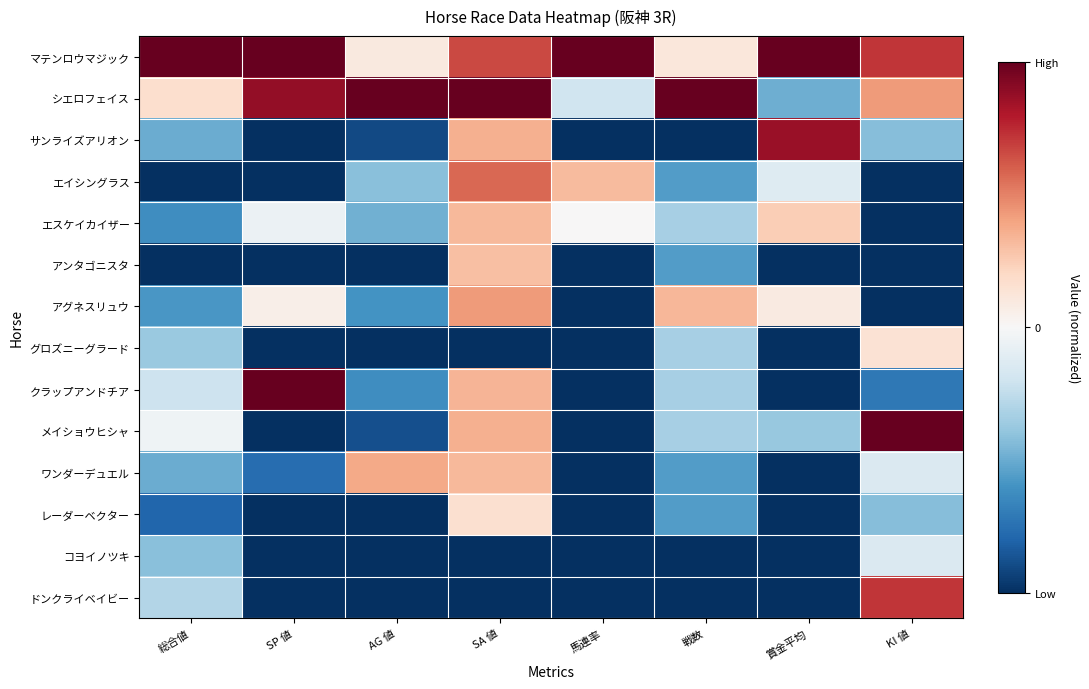

Reading left to right, what are all the values shown in this chart?

マテンロウマジック: 総合値=1.0	SP 値=1.0	AG 値=0.1	SA 値=0.7	馬連率=1.0	戦数=0.1	賞金平均=1.0	KI 値=0.7
シエロフェイス: 総合値=0.2	SP 値=0.9	AG 値=1.0	SA 値=1.0	馬連率=-0.2	戦数=1.0	賞金平均=-0.5	KI 値=0.4
サンライズアリオン: 総合値=-0.5	SP 値=-1.0	AG 値=-0.9	SA 値=0.4	馬連率=-1.0	戦数=-1.0	賞金平均=0.9	KI 値=-0.4
エイシングラス: 総合値=-1.0	SP 値=-1.0	AG 値=-0.4	SA 値=0.6	馬連率=0.3	戦数=-0.6	賞金平均=-0.1	KI 値=-1.0
エスケイカイザー: 総合値=-0.6	SP 値=-0.1	AG 値=-0.5	SA 値=0.3	馬連率=0.0	戦数=-0.3	賞金平均=0.2	KI 値=-1.0
アンタゴニスタ: 総合値=-1.0	SP 値=-1.0	AG 値=-1.0	SA 値=0.3	馬連率=-1.0	戦数=-0.6	賞金平均=-1.0	KI 値=-1.0
アグネスリュウ: 総合値=-0.6	SP 値=0.1	AG 値=-0.6	SA 値=0.4	馬連率=-1.0	戦数=0.3	賞金平均=0.1	KI 値=-1.0
グロズニーグラード: 総合値=-0.4	SP 値=-1.0	AG 値=-1.0	SA 値=-1.0	馬連率=-1.0	戦数=-0.3	賞金平均=-1.0	KI 値=0.1
クラップアンドチア: 総合値=-0.2	SP 値=1.0	AG 値=-0.6	SA 値=0.3	馬連率=-1.0	戦数=-0.3	賞金平均=-1.0	KI 値=-0.7
メイショウヒシャ: 総合値=-0.0	SP 値=-1.0	AG 値=-0.9	SA 値=0.4	馬連率=-1.0	戦数=-0.3	賞金平均=-0.4	KI 値=1.0
ワンダーデュエル: 総合値=-0.5	SP 値=-0.8	AG 値=0.4	SA 値=0.3	馬連率=-1.0	戦数=-0.6	賞金平均=-1.0	KI 値=-0.1
レーダーベクター: 総合値=-0.8	SP 値=-1.0	AG 値=-1.0	SA 値=0.2	馬連率=-1.0	戦数=-0.6	賞金平均=-1.0	KI 値=-0.4
コヨイノツキ: 総合値=-0.4	SP 値=-1.0	AG 値=-1.0	SA 値=-1.0	馬連率=-1.0	戦数=-1.0	賞金平均=-1.0	KI 値=-0.1
ドンクライベイビー: 総合値=-0.3	SP 値=-1.0	AG 値=-1.0	SA 値=-1.0	馬連率=-1.0	戦数=-1.0	賞金平均=-1.0	KI 値=0.7